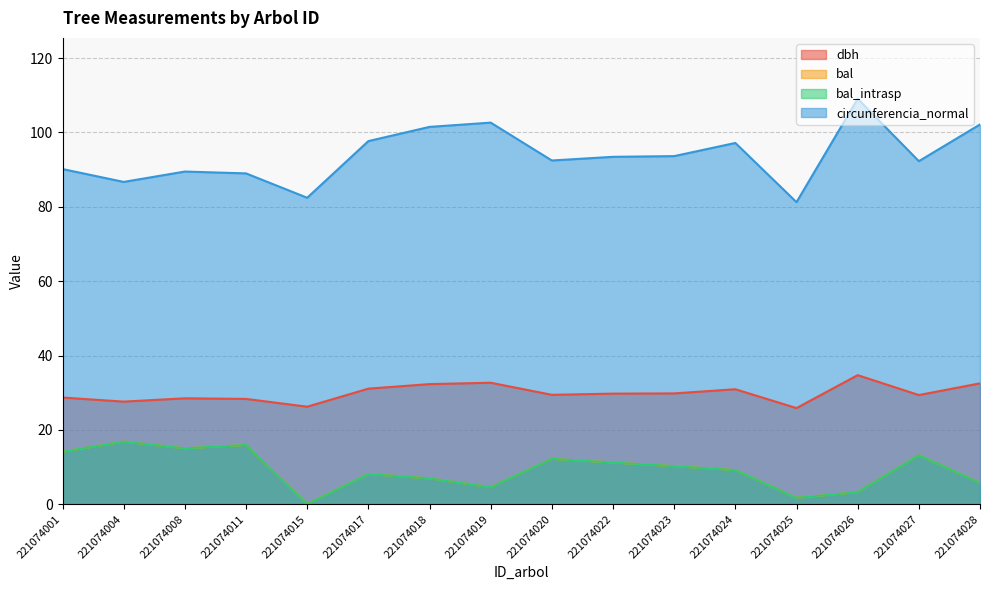

True or false: bal has a value of 8.1 at 221074017.

True